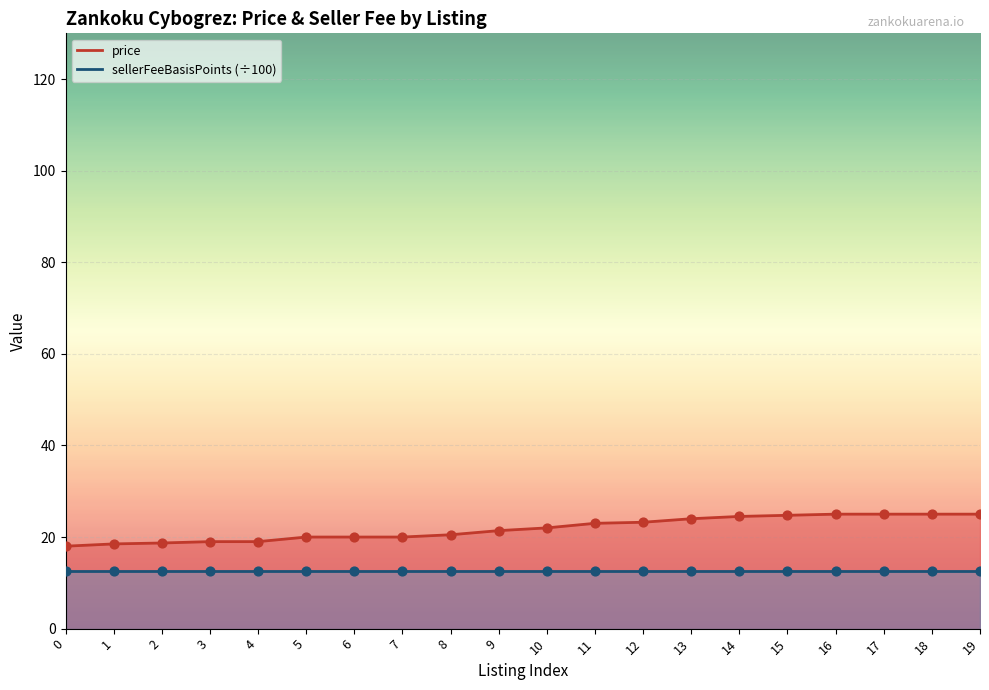

What is the change in value from 1 to 16?

+6.5